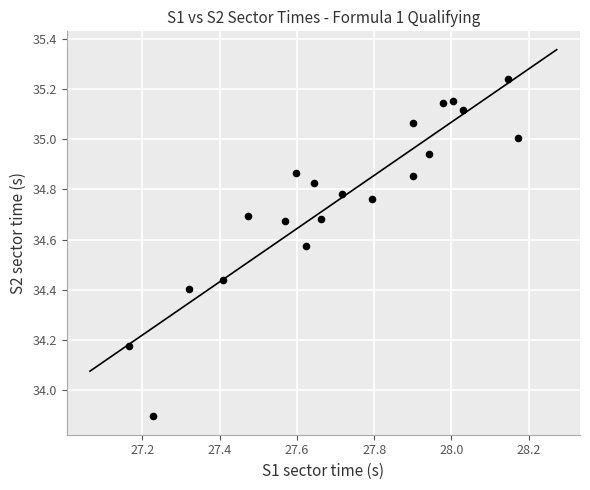

What Y value in the scatter plot is closest to 34?

33.9